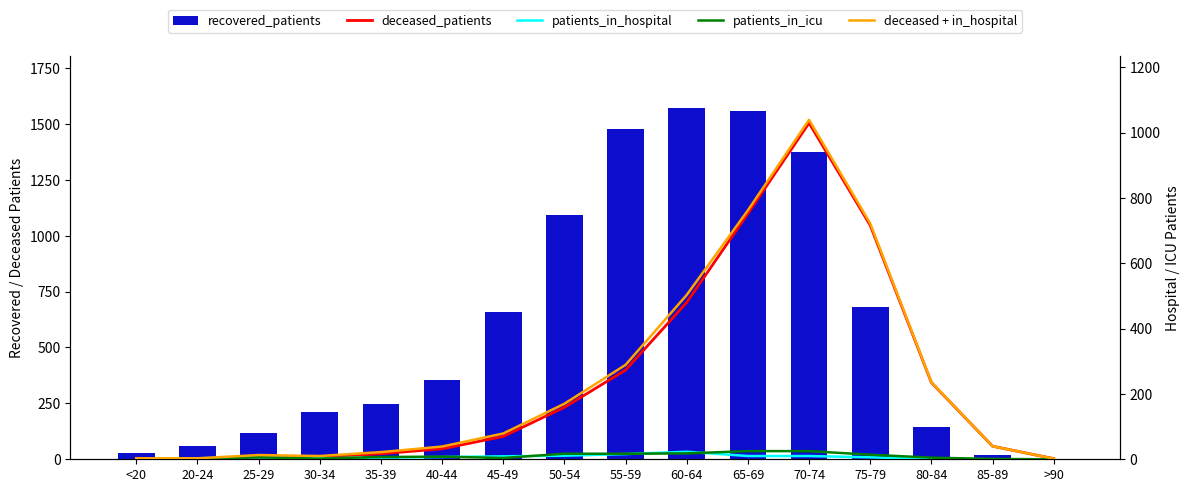

The patients_in_hospital series shows 11 at 50-54. True or false?

True